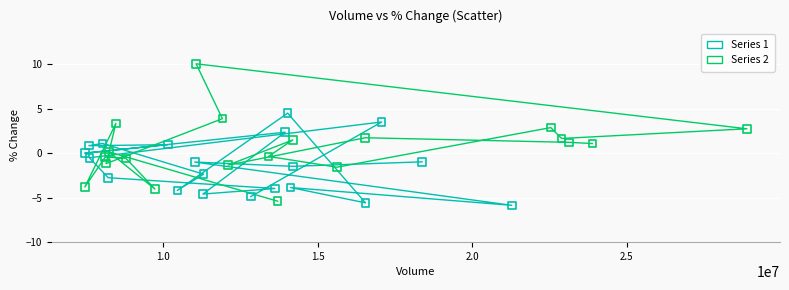

Which series reaches the minimum Y coordinate?

Series 1